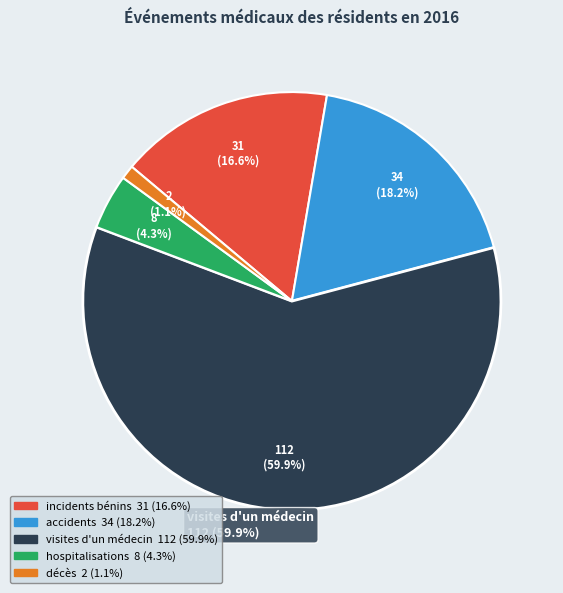

Rank the categories by value from lowest to highest.

décès, hospitalisations, incidents bénins, accidents, visites d'un médecin